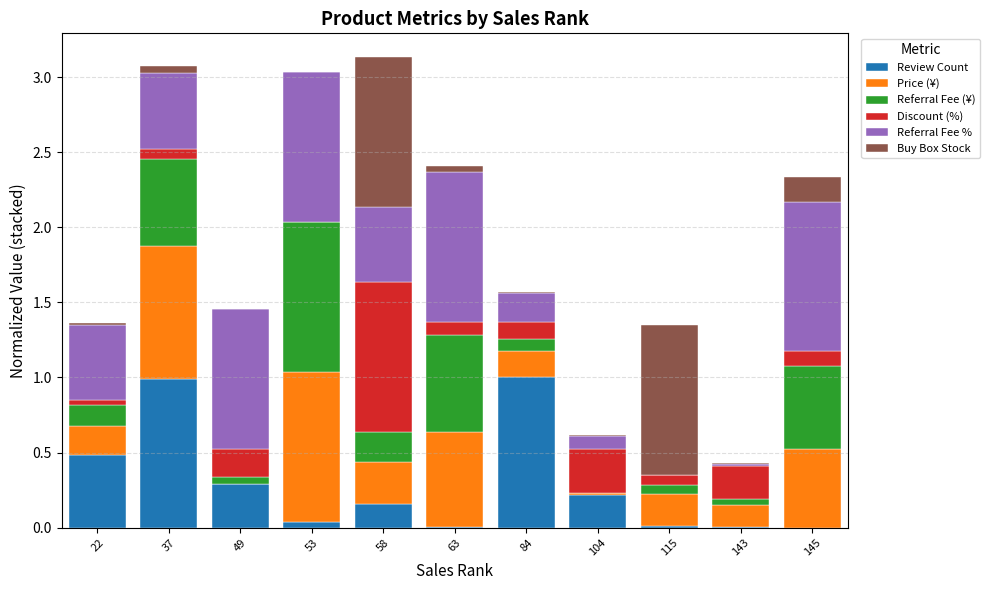

What is the sum of all Review Count values?

3.2